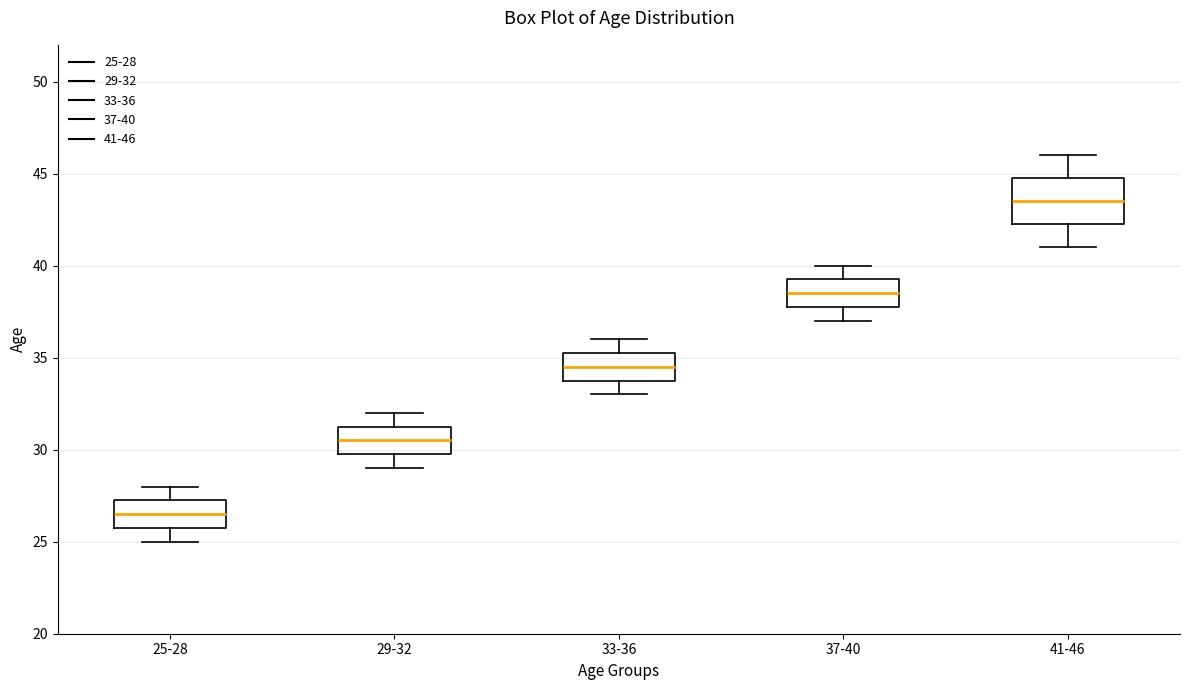

Comparing the boxes themselves (not the whiskers), which one is the tallest?

41-46